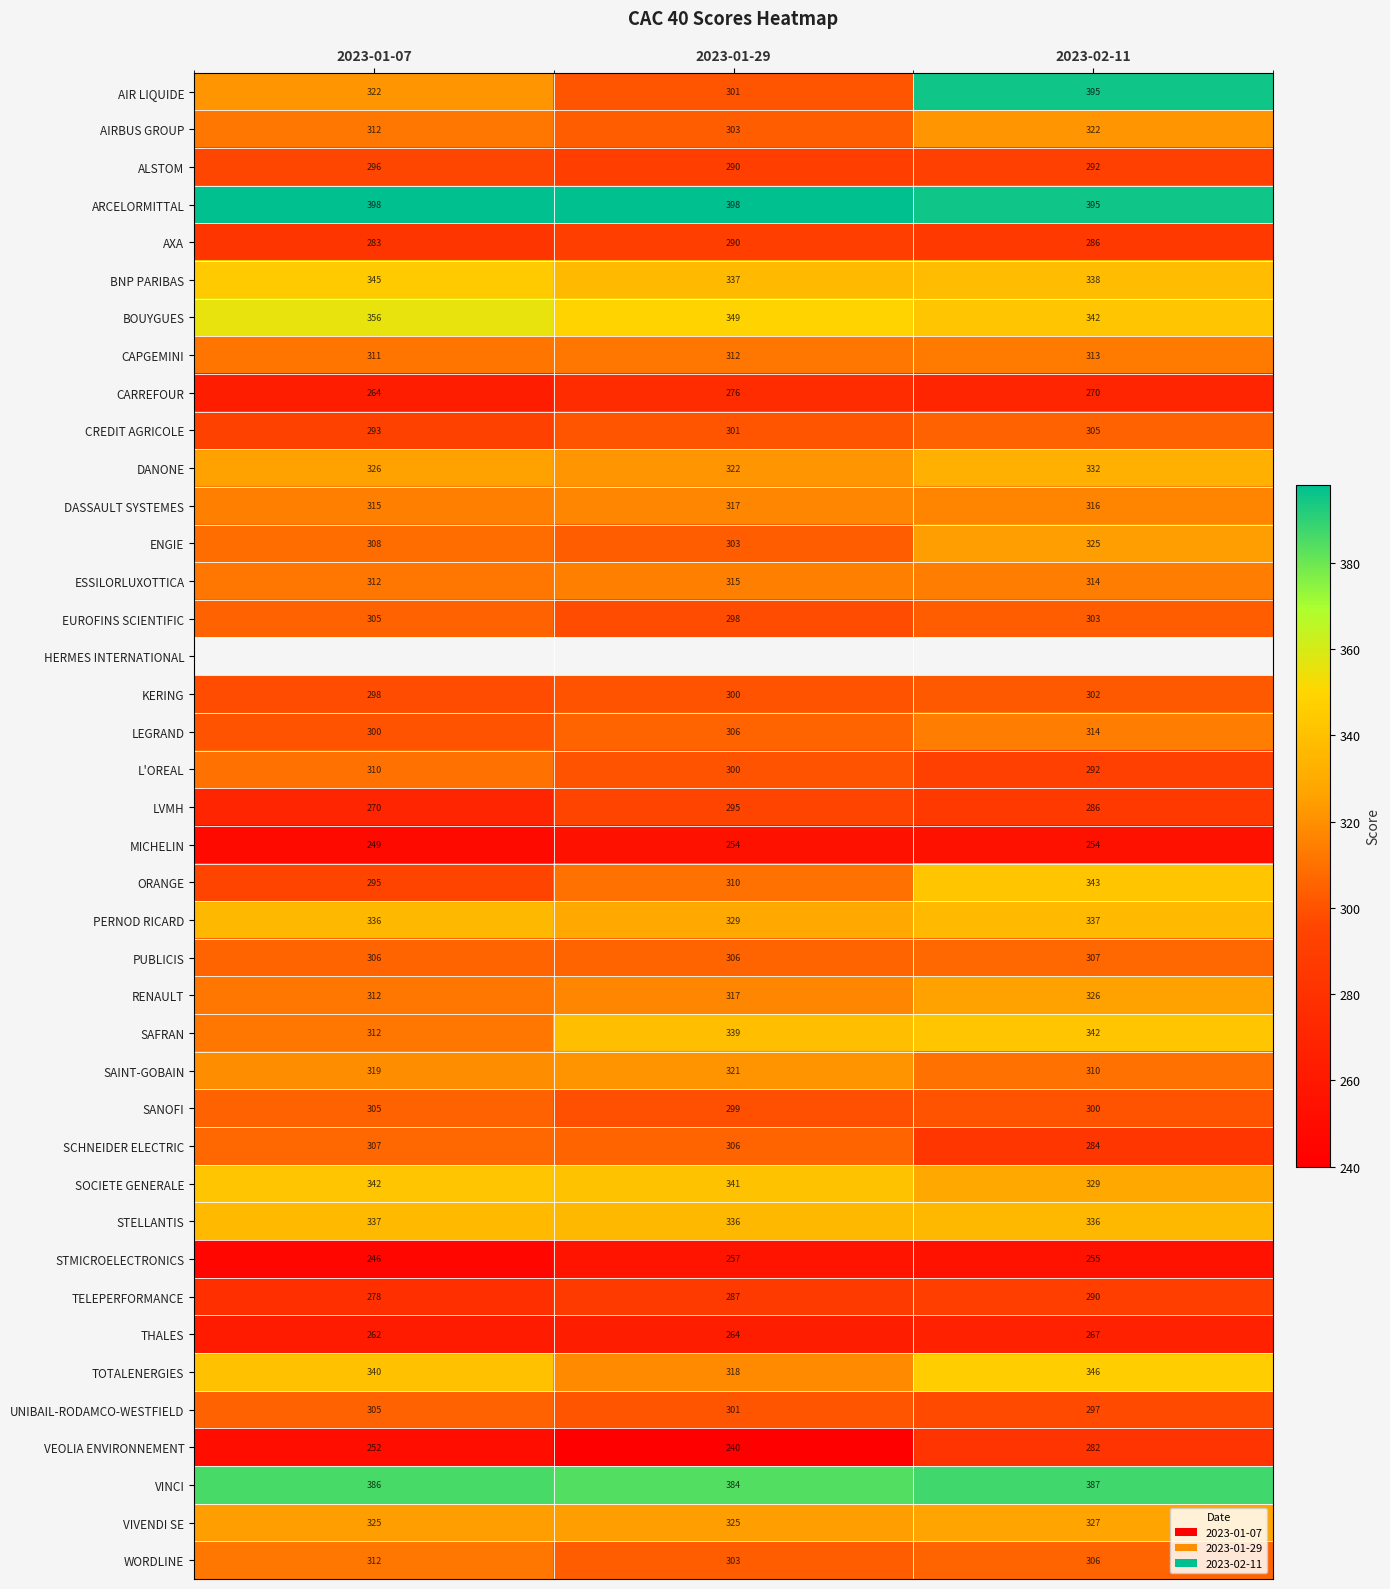

Count the LVMH values in the range 270 to 295.

3